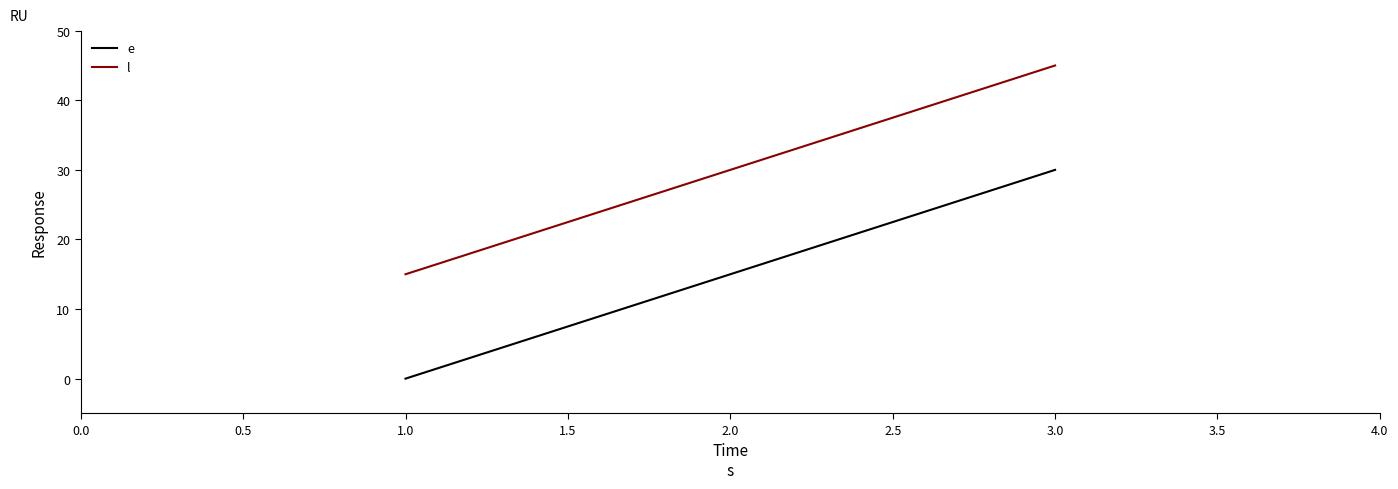

At which category is the sum across all series the highest?

3.0